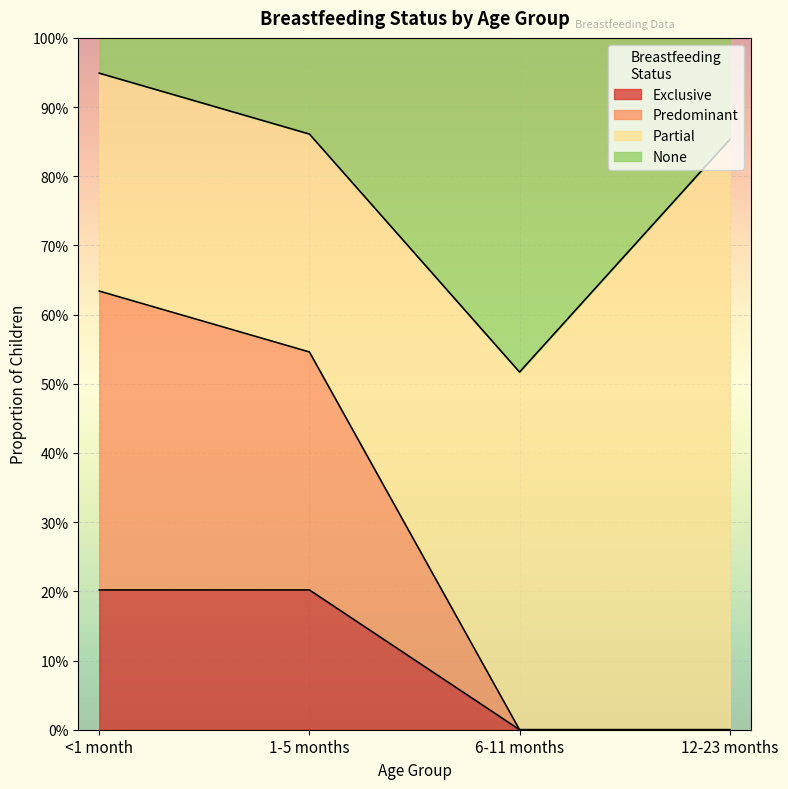

What is the difference between the second highest and minimum values in the Exclusive series?

0.2